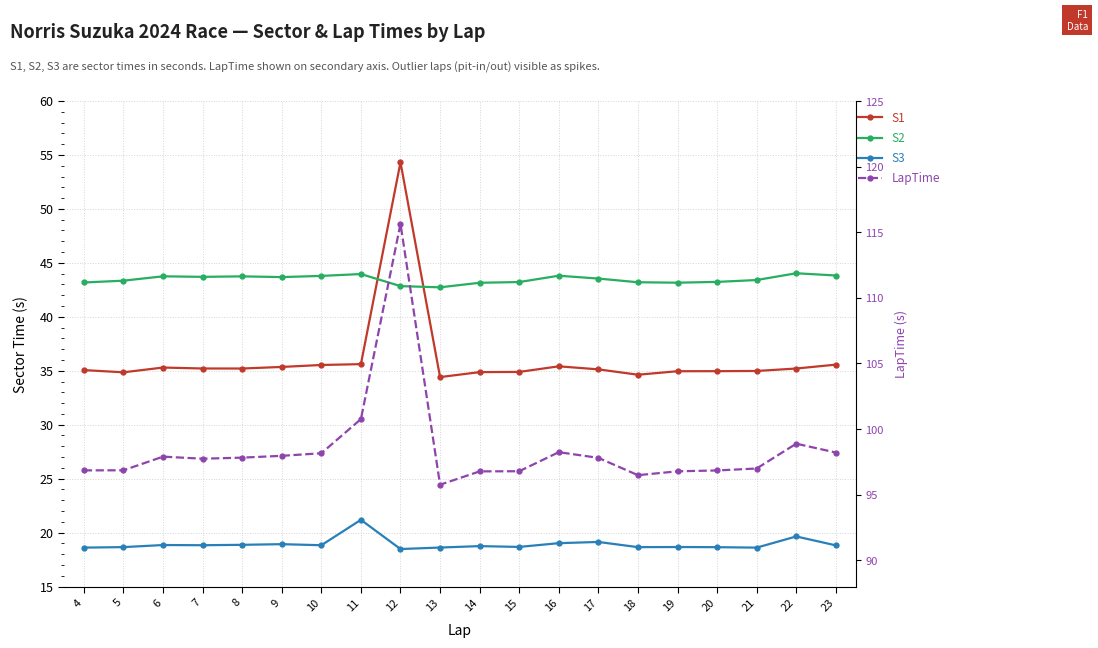

What is the value of the LapTime point at the 9th from the left?

115.6